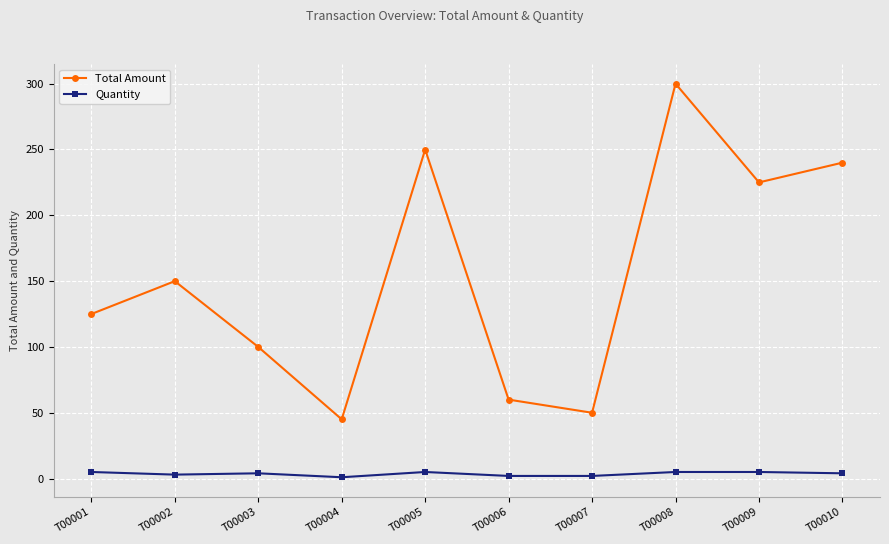

Rank the series at T00006 from highest to lowest value.

Total Amount, Quantity